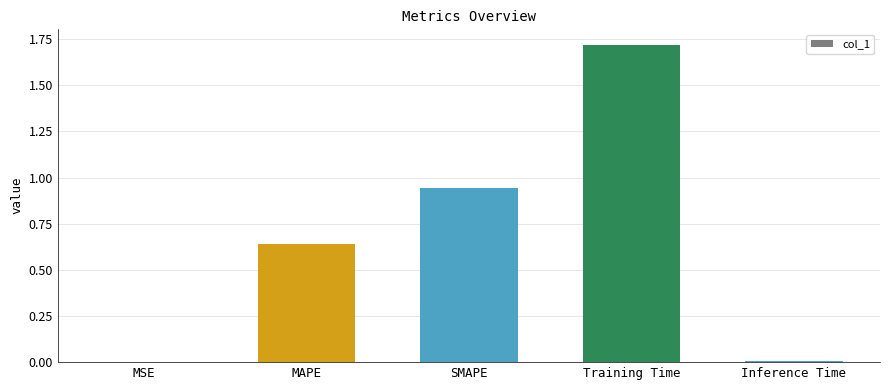

What is the greatest value displayed?

1.7